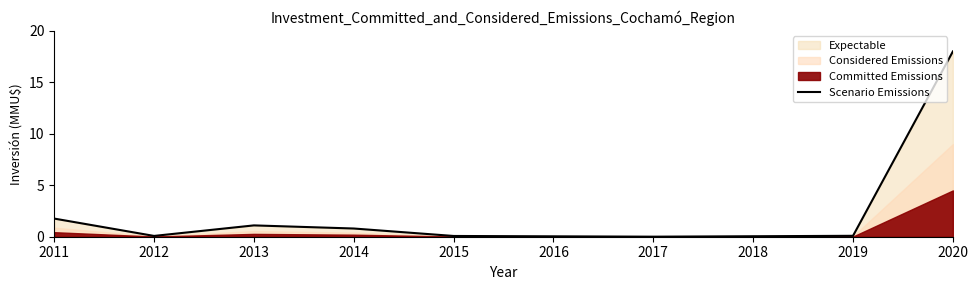

At which label does Scenario Emissions reach its peak?

2020